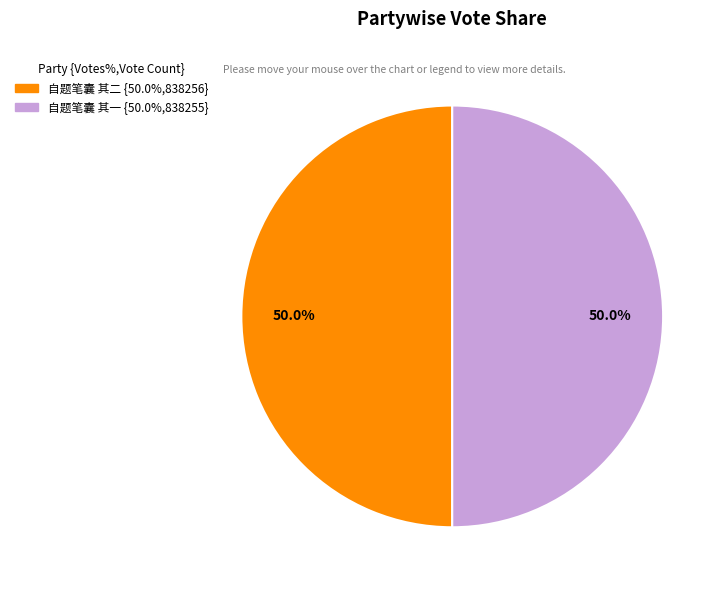

Combined, do 自题笔囊 其二 and 自题笔囊 其一 account for over 50%?

Yes